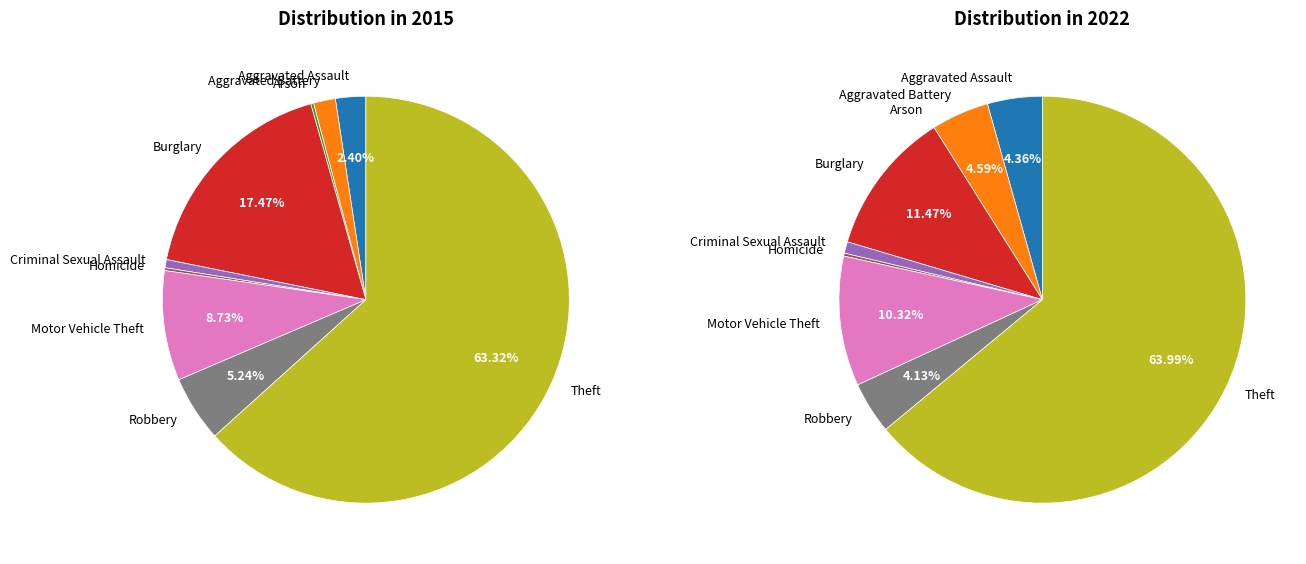

Does any single category account for the majority?

Yes